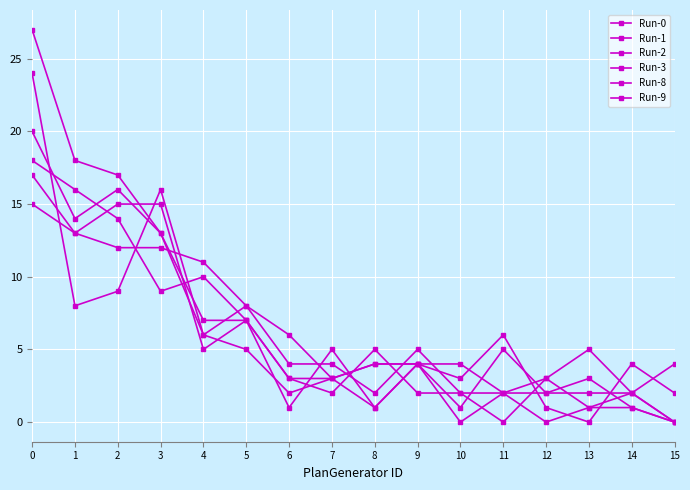

What is the difference between the second highest and minimum values in the Run-9 series?

13